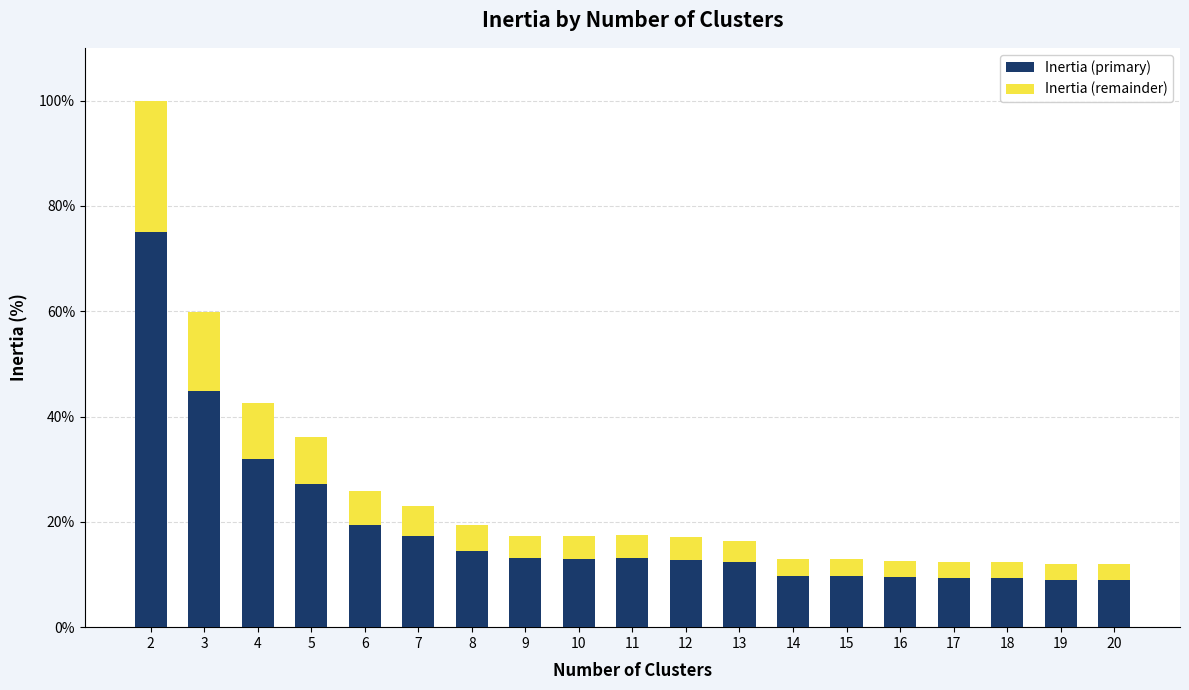

What is the highest value of the Inertia (primary) series?

75.0